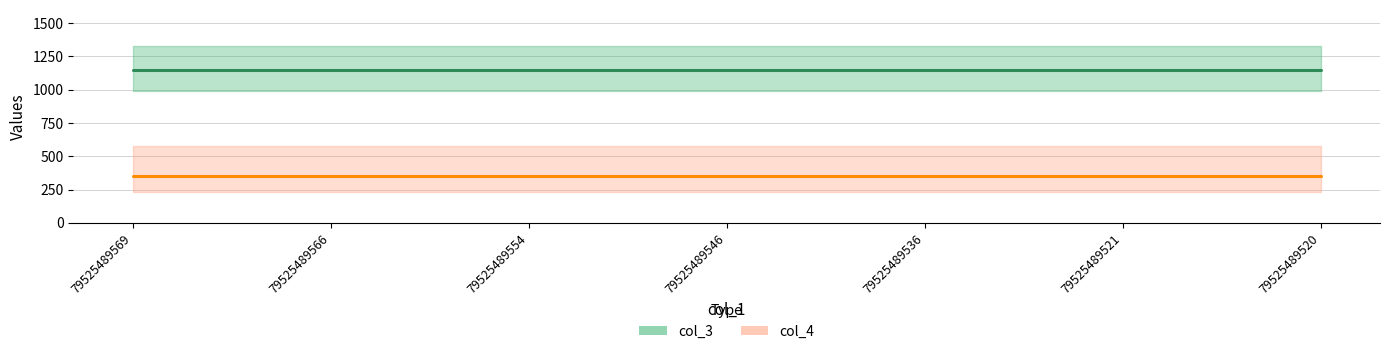

The value of col_4 at 79525489546 is 350. True or false?

True